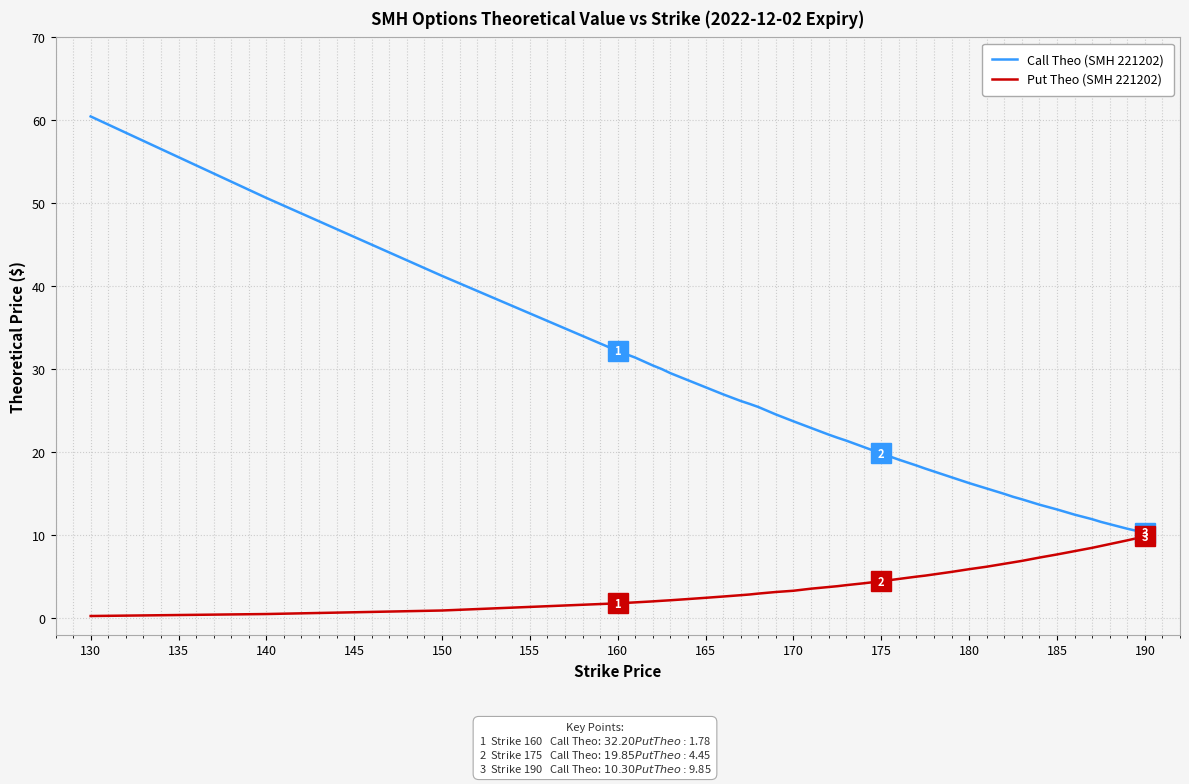

What is the highest value of the Put Theo (SMH 221202) series?

9.9